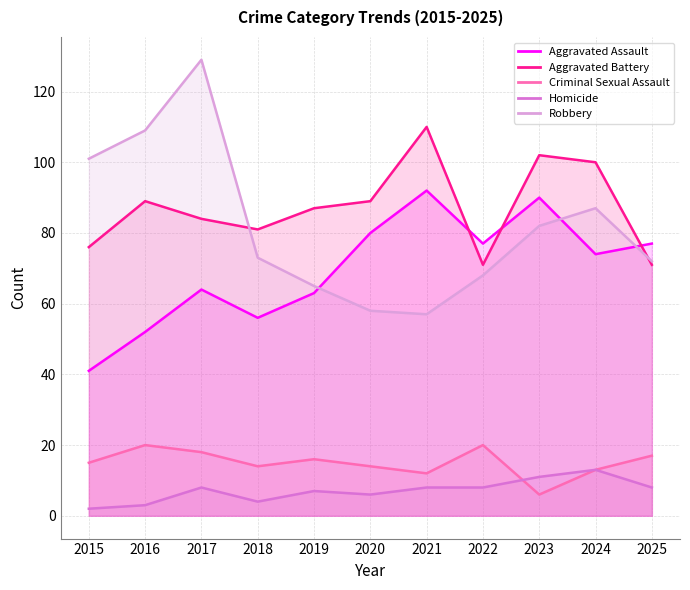

At how many categories does at least one series exceed 63?

11